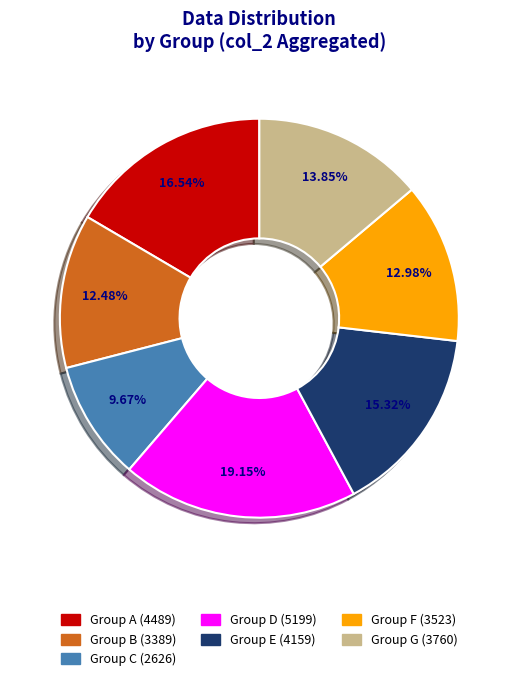

To the nearest percent, what is the difference between the largest and smallest slice percentages?

9%